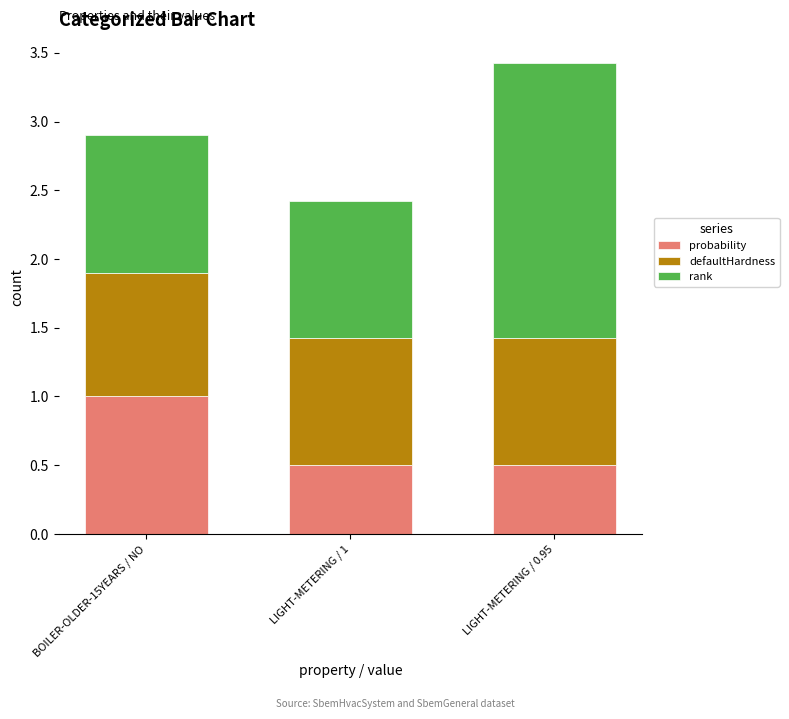

What is the sum of the probability values at BOILER-OLDER-15YEARS / NO and LIGHT-METERING / 1?

1.5